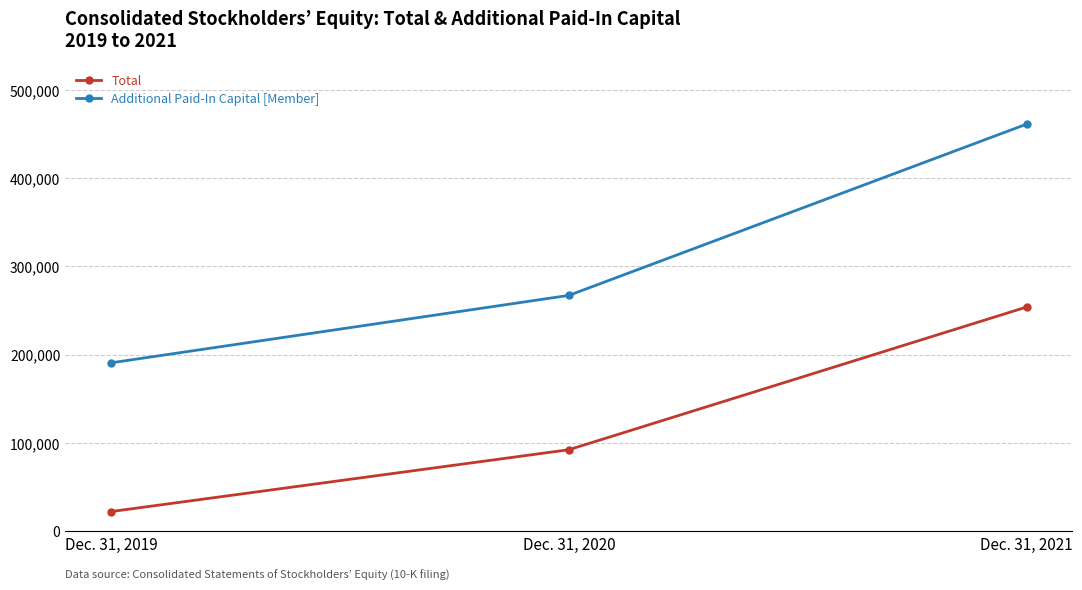

What is the total value across all series at Dec. 31, 2019?

212763